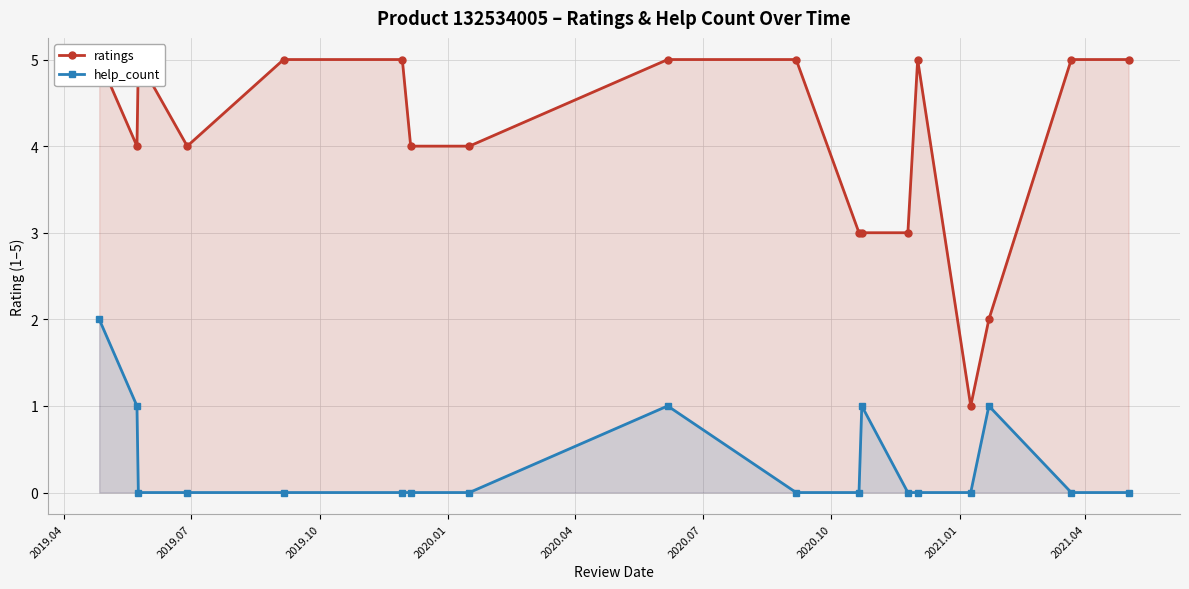

True or false: help_count has more than 0 points higher than both neighbors.

True